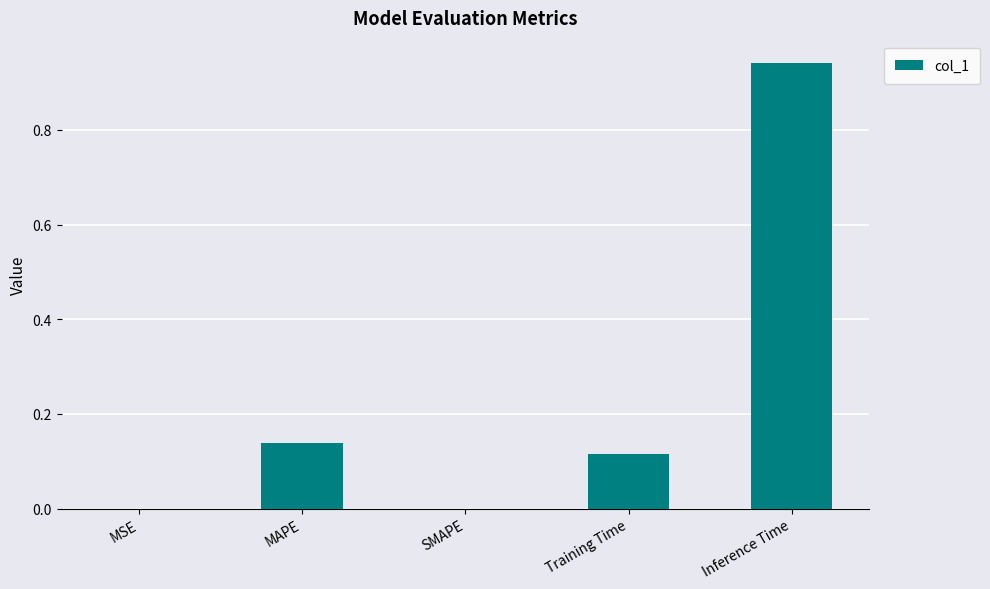

The value at SMAPE is 0.4. True or false?

False